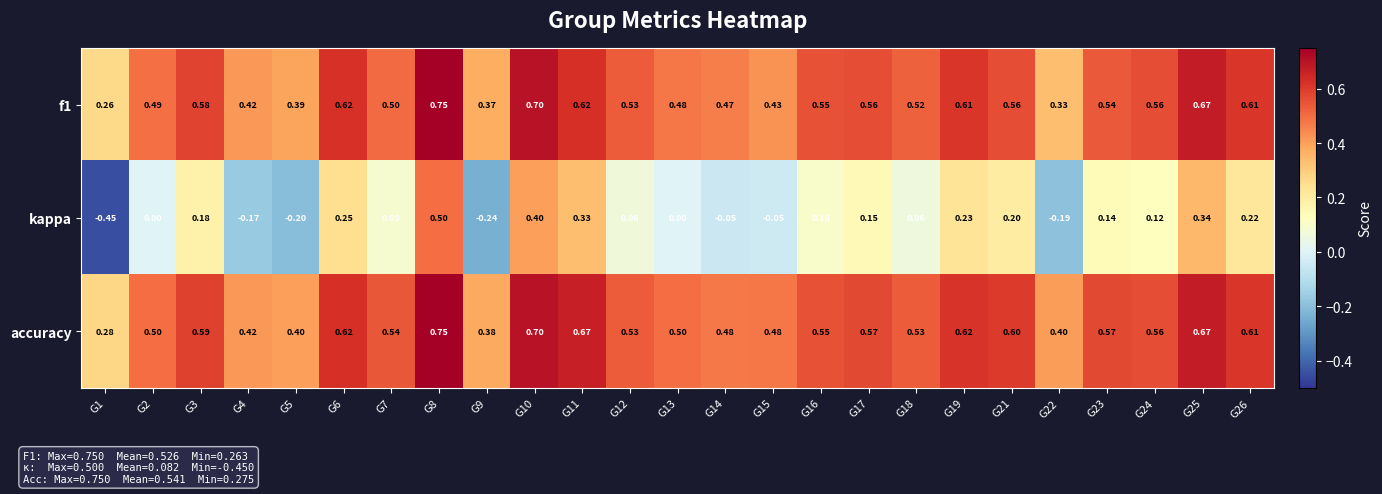

Which series has the largest total across all categories?

accuracy